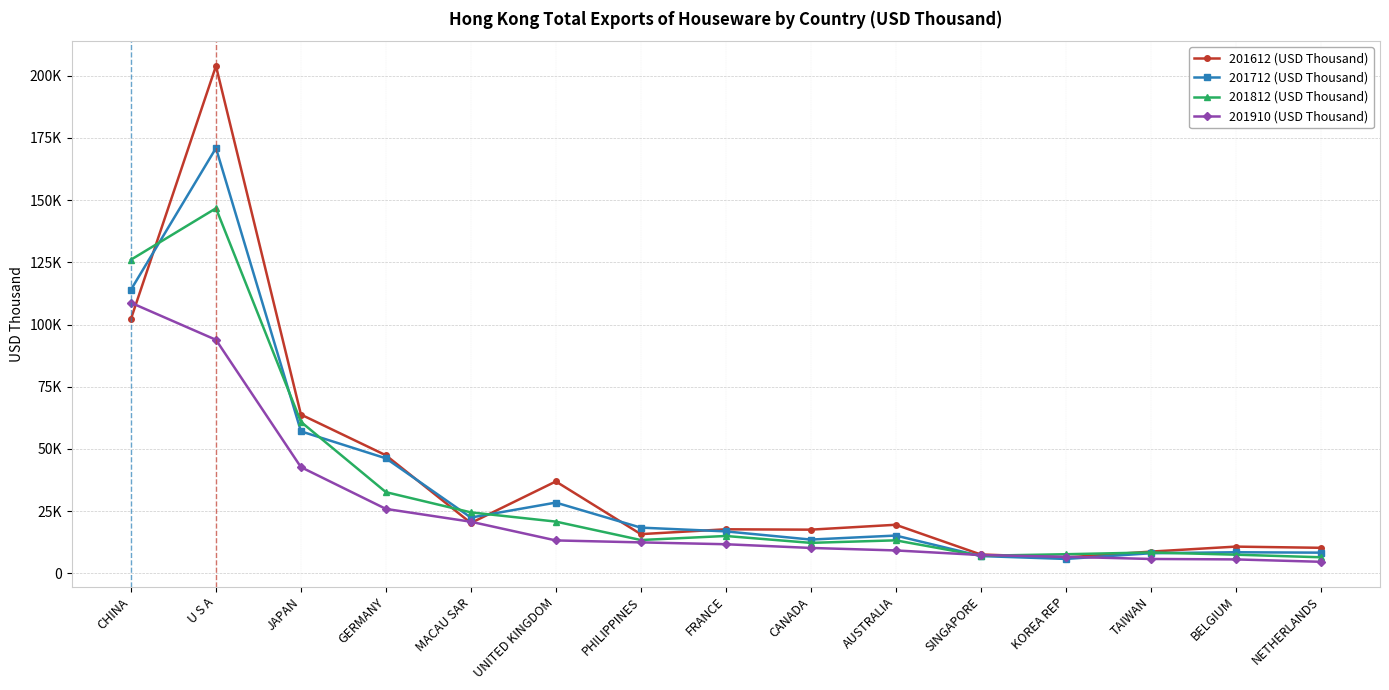

At how many categories does at least one series exceed 187438?

1